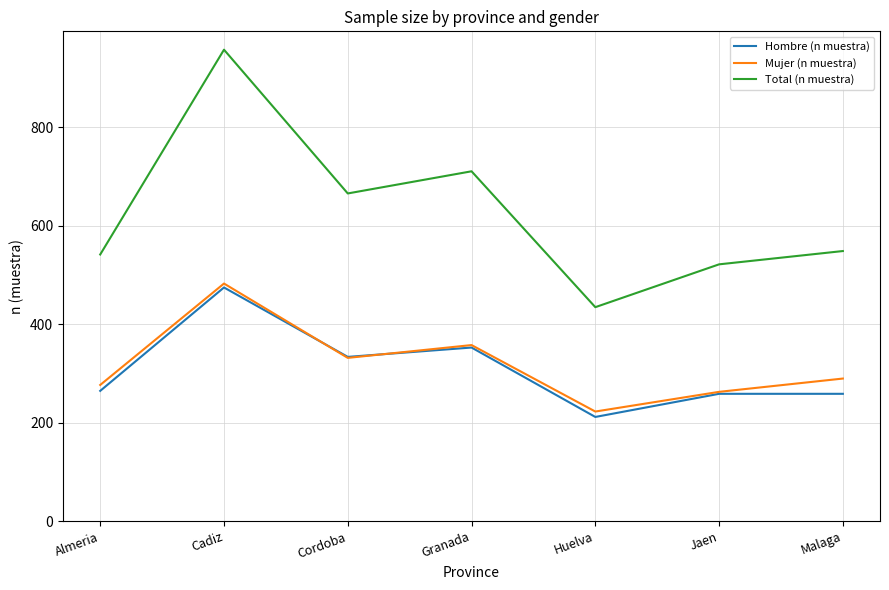

True or false: Total (n muestra) and Hombre (n muestra) intersect in this chart.

False